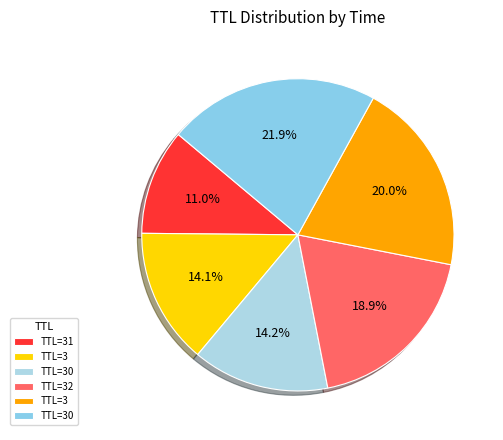

Is there a majority slice in this chart?

No